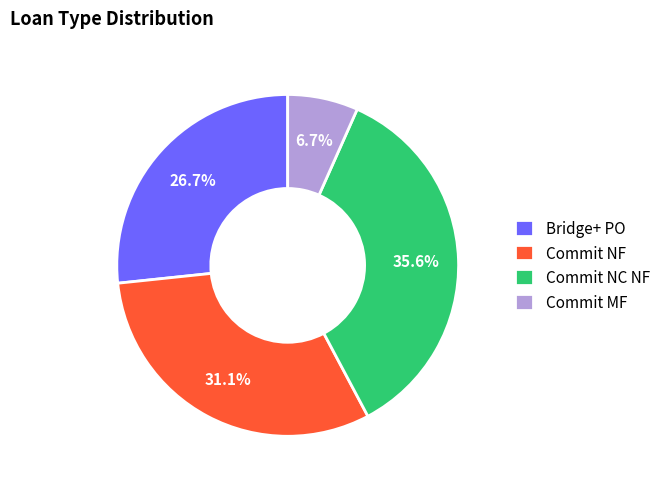

To the nearest percent, what portion does Bridge+ PO represent?

27%